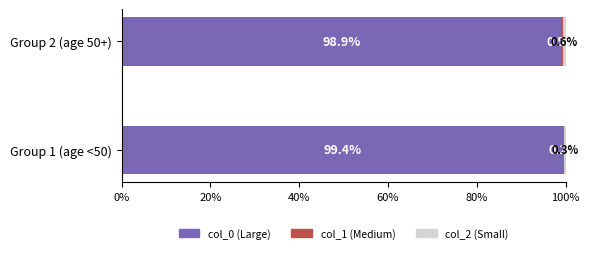

What is the highest value of the col_0 (Large) series?

99.4